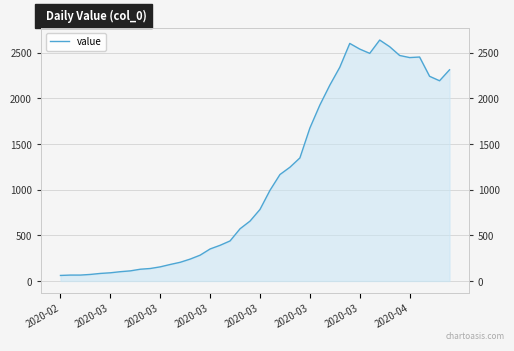

What is the maximum value shown in the chart?

2639